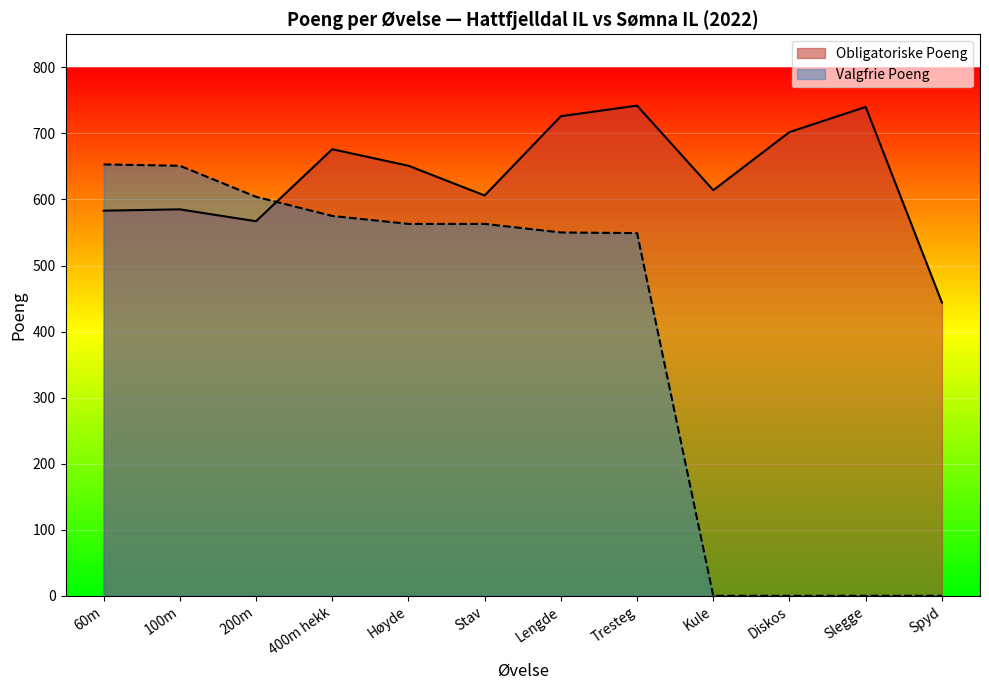

What is the difference between the maximum and minimum values in the Obligatoriske Poeng series?

298